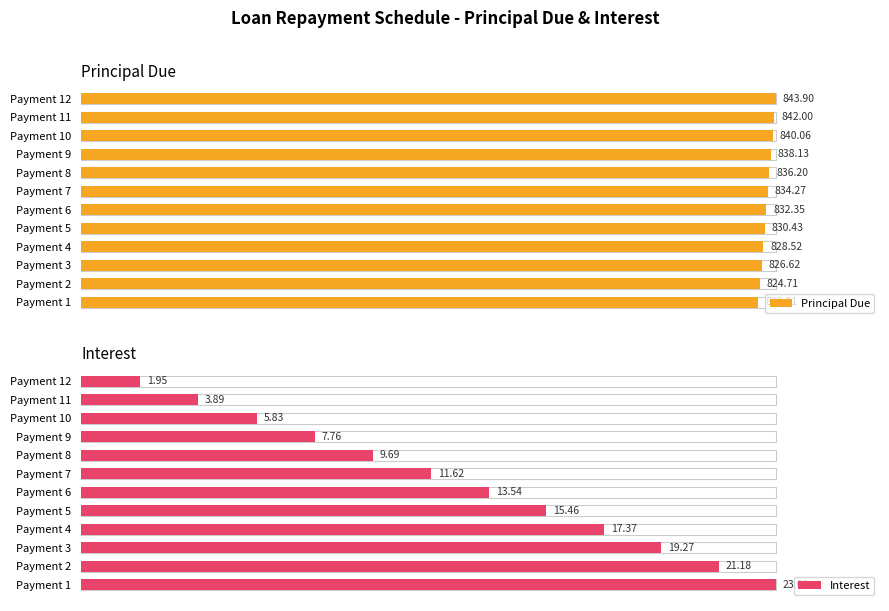

What are all the series names shown in the legend?

Principal Due, Interest